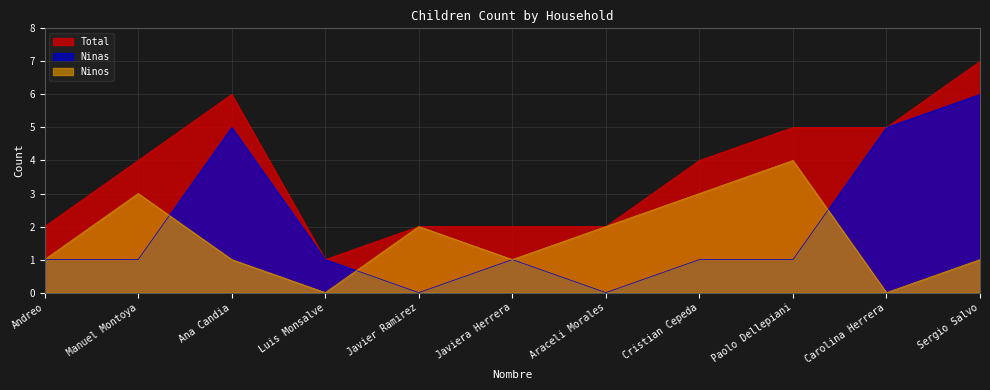

Rank the categories by Ninos value from lowest to highest.

Luis Monsalve, Carolina Herrera, Andreo, Ana Candia, Javiera Herrera, Sergio Salvo, Javier Ramirez, Araceli Morales, Manuel Montoya, Cristian Cepeda, Paolo Dellepiani